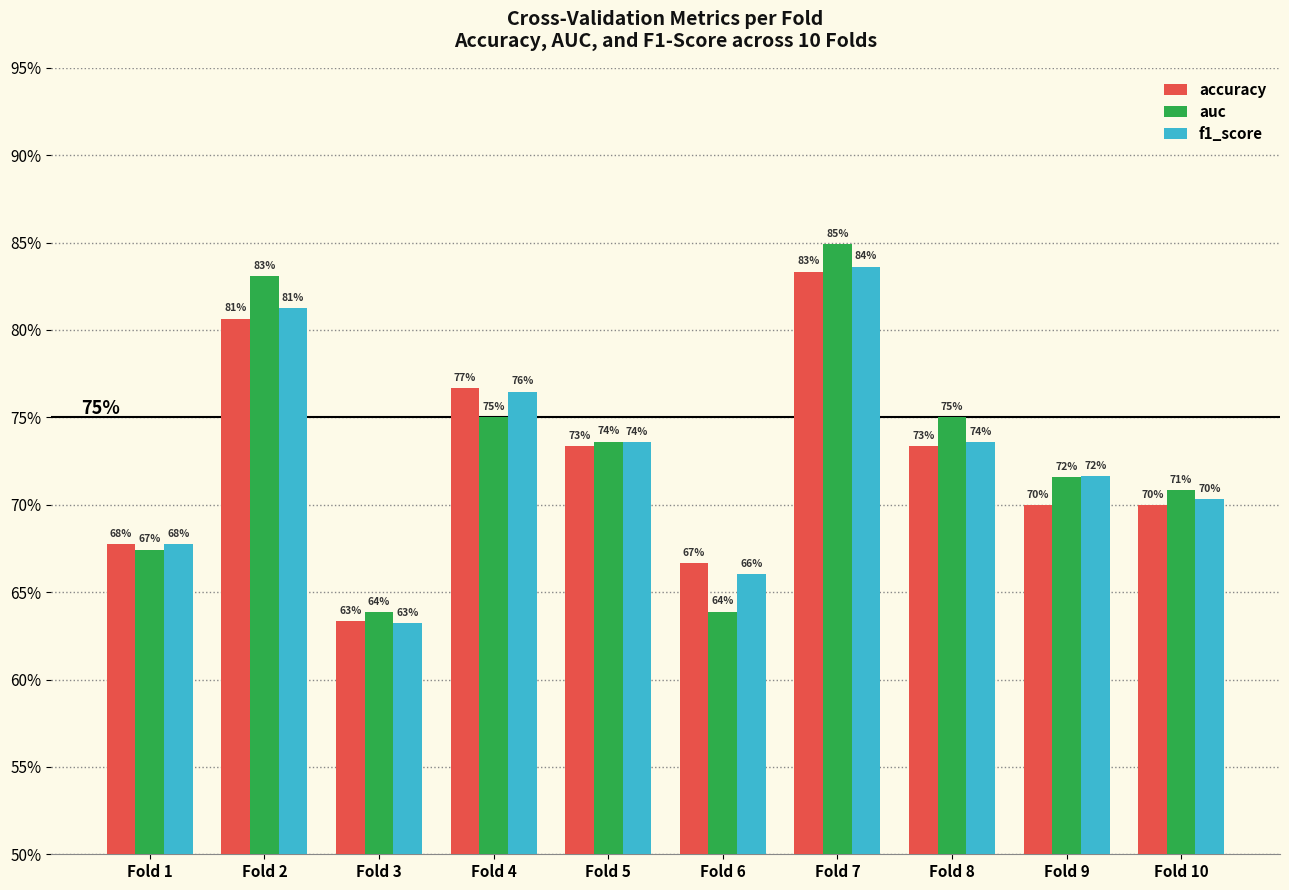

The value of accuracy at Fold 3 is 0.6. True or false?

True